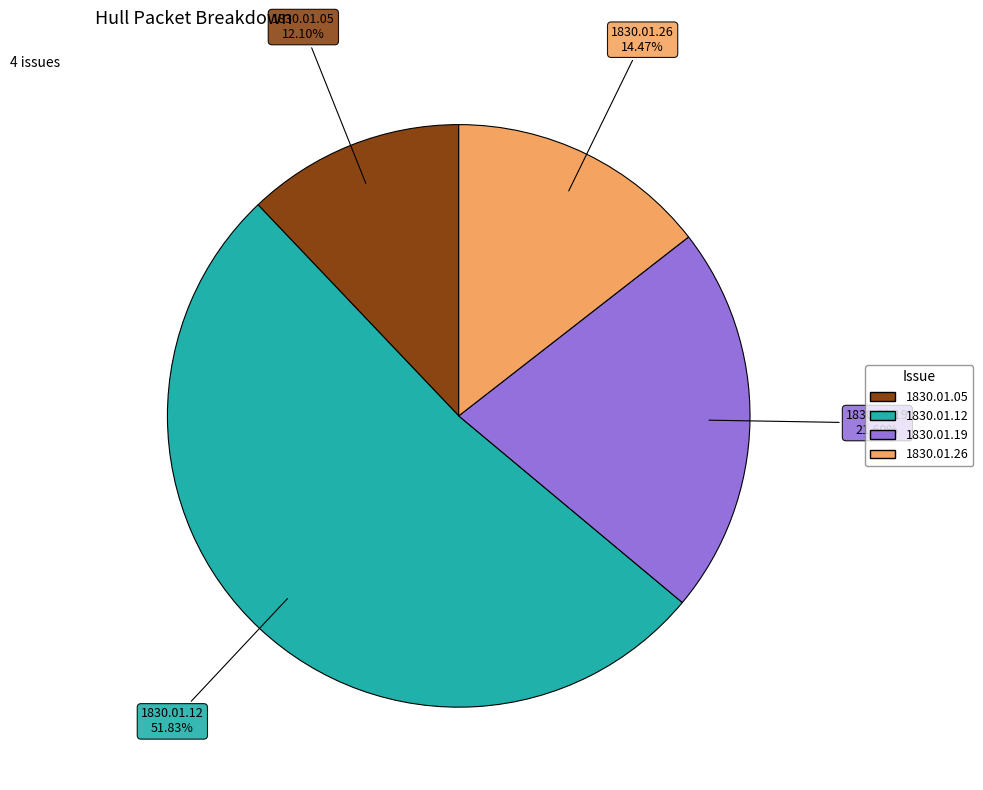

How many slices are in this pie chart?

4